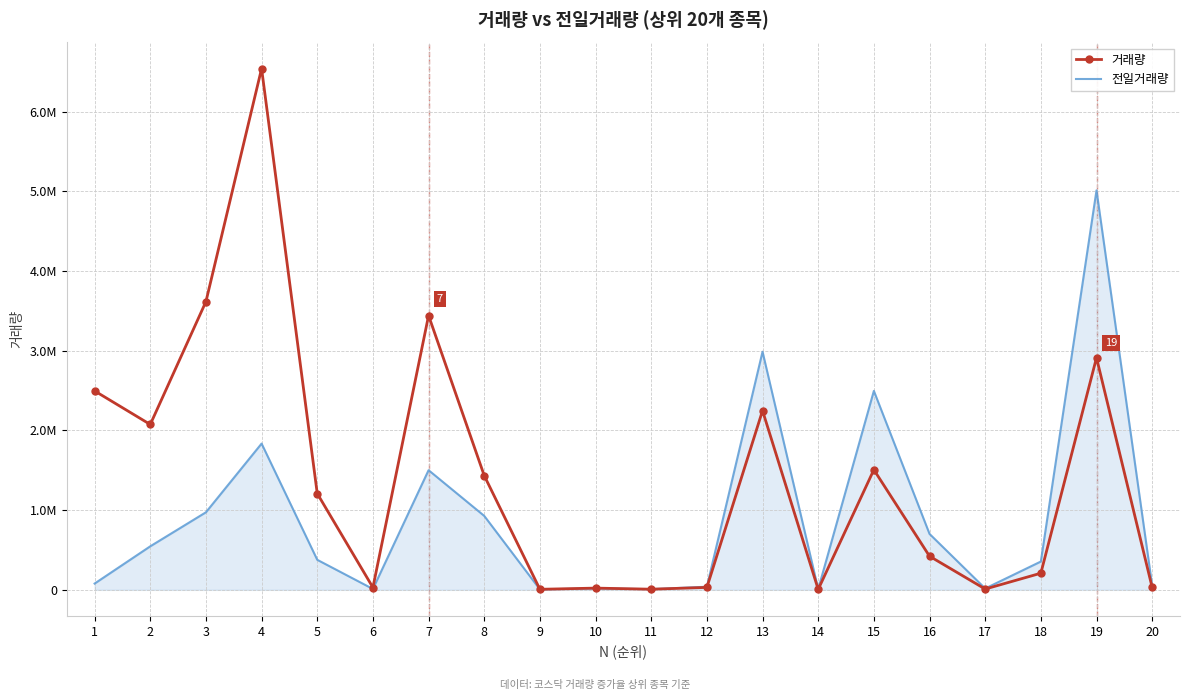

Where is the first local minimum for 거래량?

2